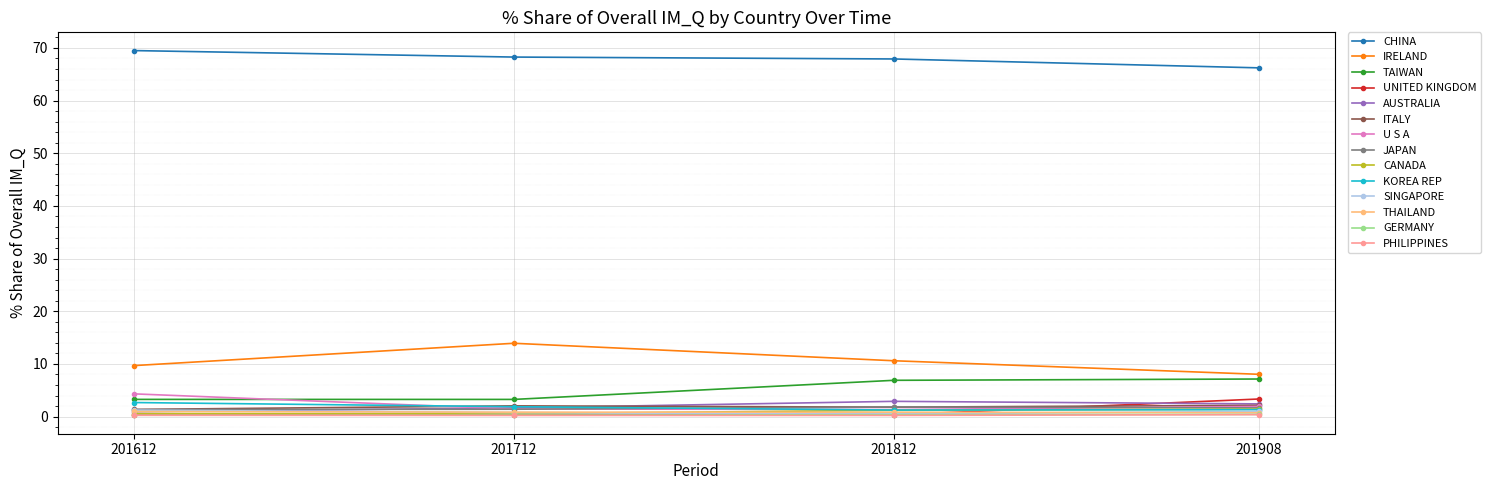

True or false: ITALY has more than 2 points higher than both neighbors.

False